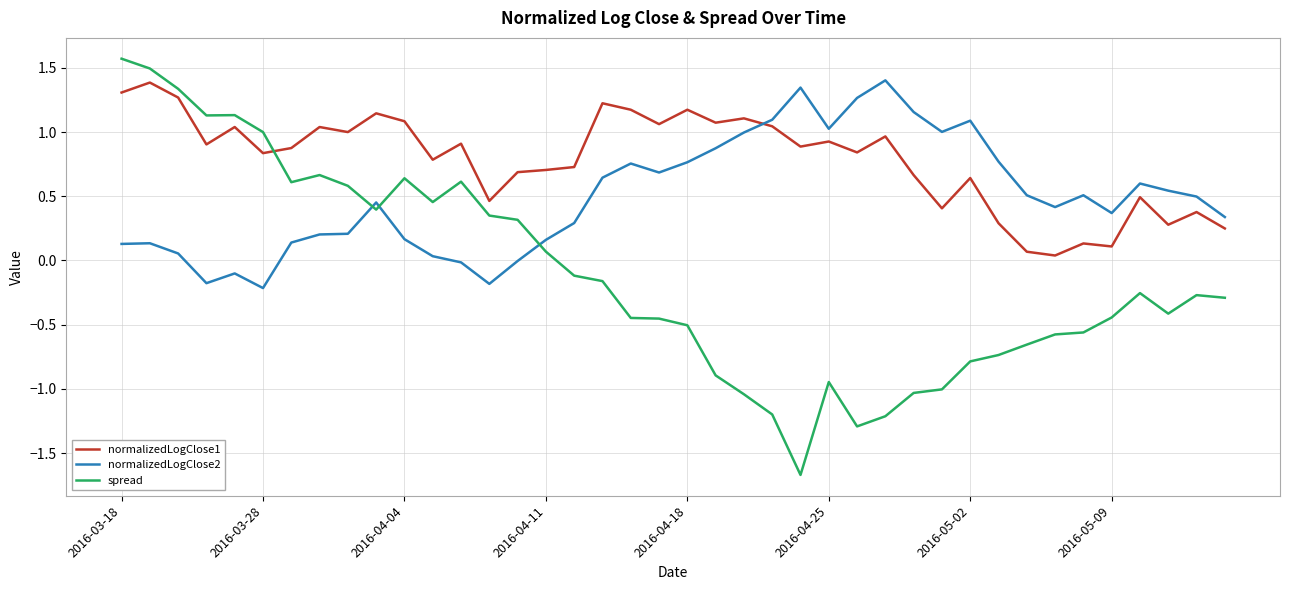

Rank the series by their average value, from lowest to highest.

spread, normalizedLogClose2, normalizedLogClose1